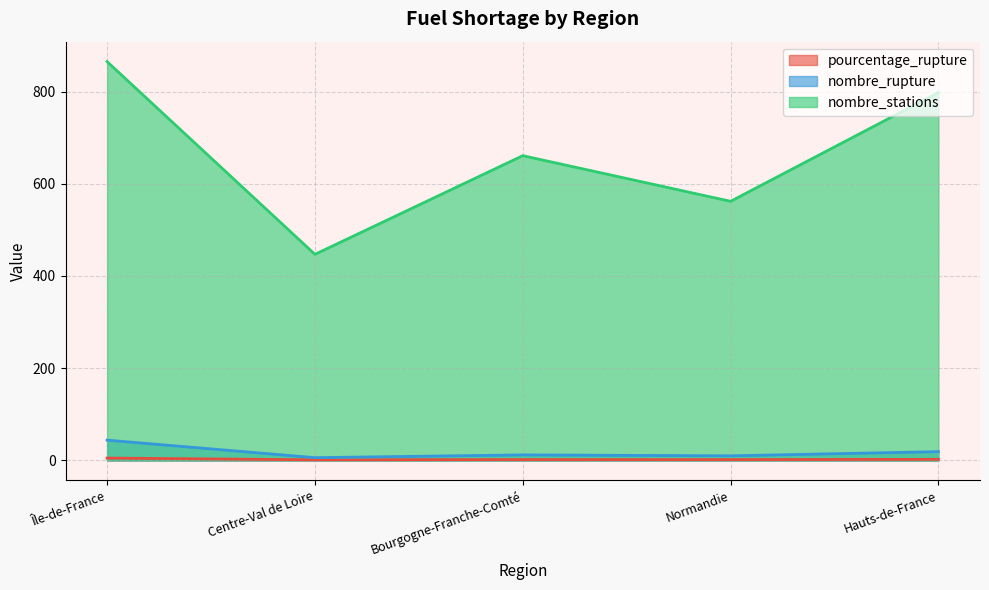

Is the value of nombre_stations at Bourgogne-Franche-Comté greater than the value of pourcentage_rupture at Bourgogne-Franche-Comté?

Yes